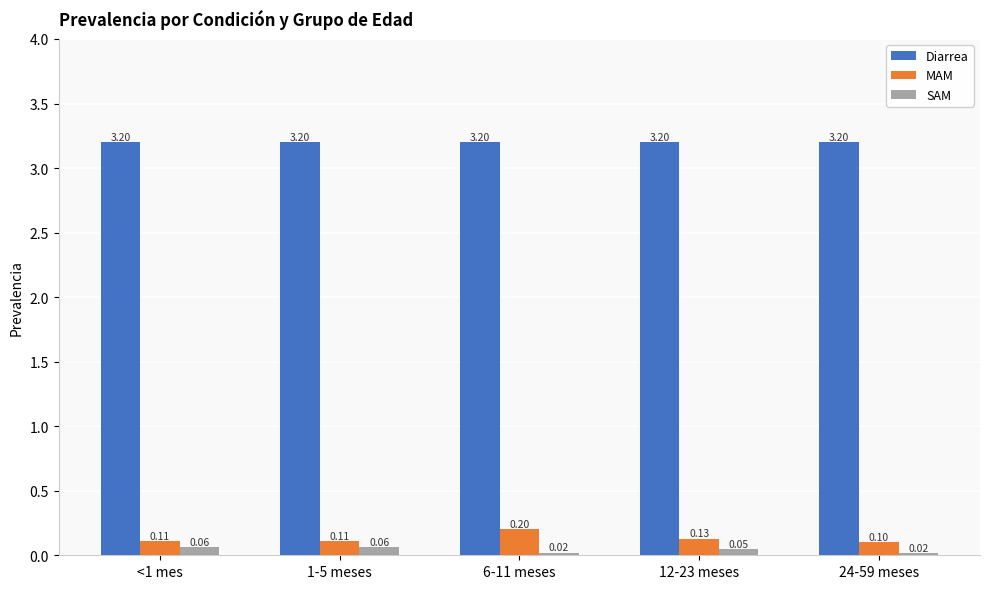

At which category is the sum across all series the highest?

6-11 meses